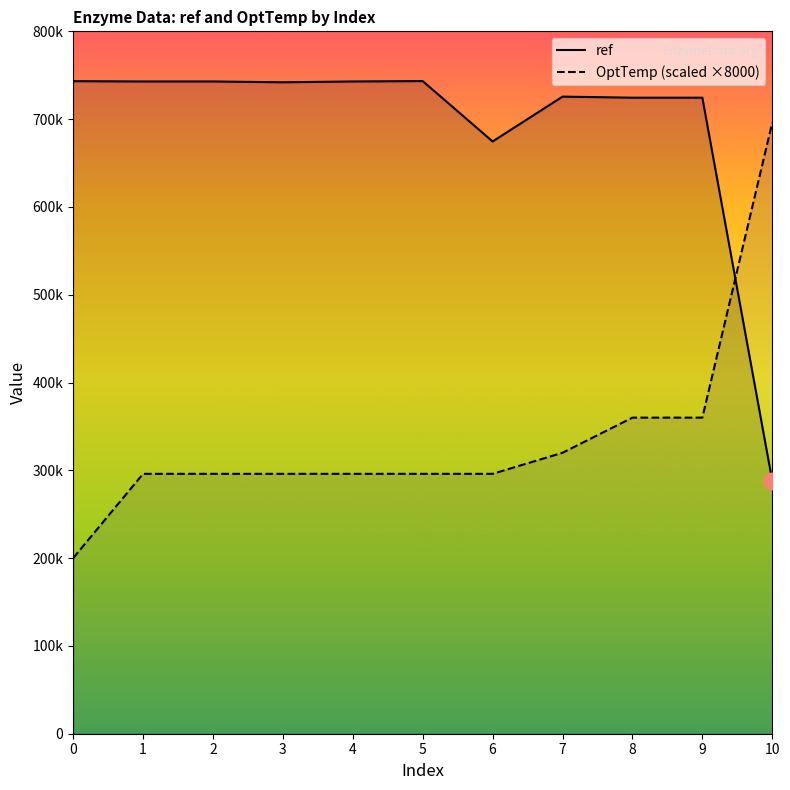

Where do OptTemp (scaled ×8000) and ref first cross each other?

9 and 10